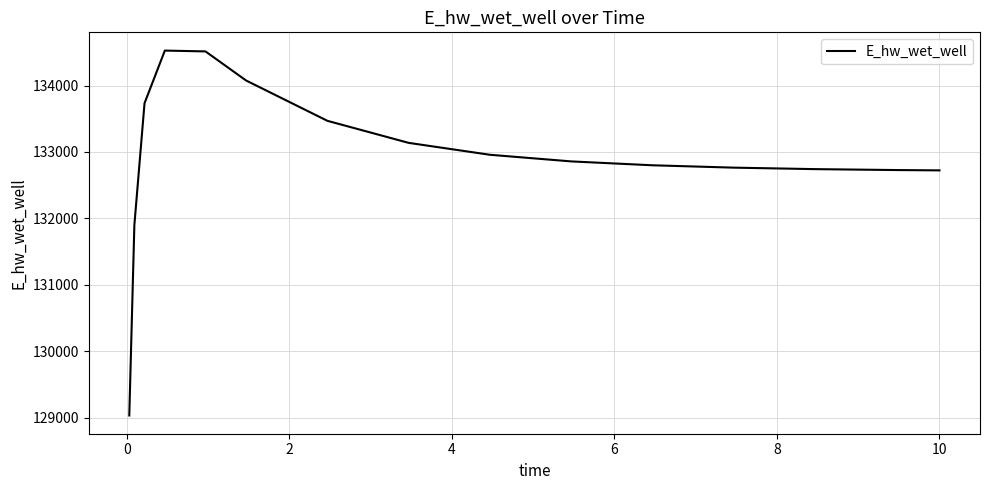

What is the smallest value displayed?

129032.6